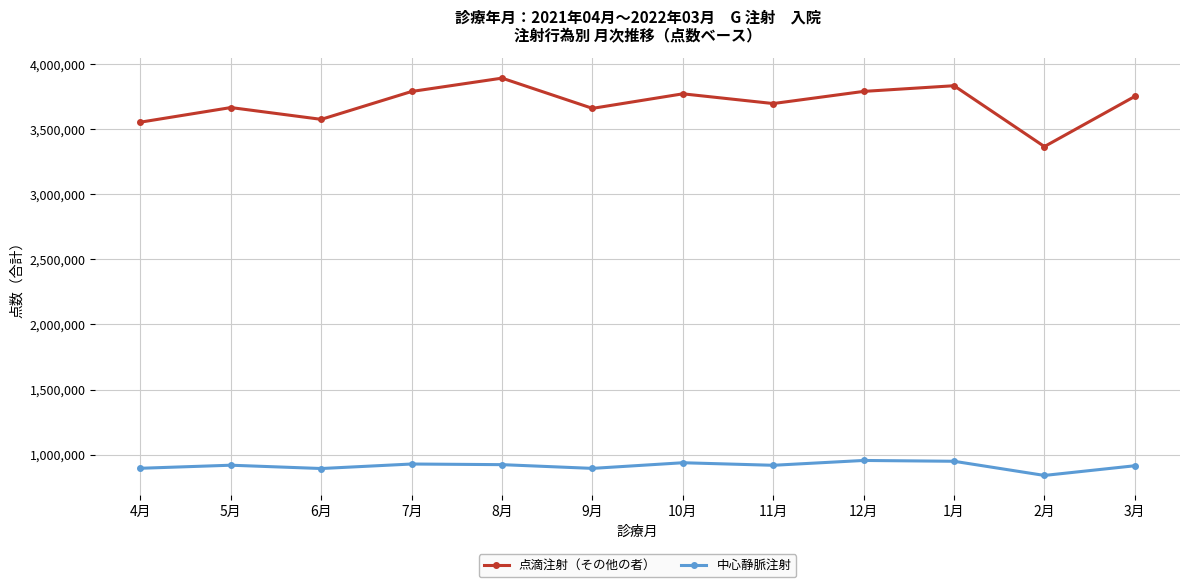

The value of 中心静脈注射 at 11月 is 1465963. True or false?

False